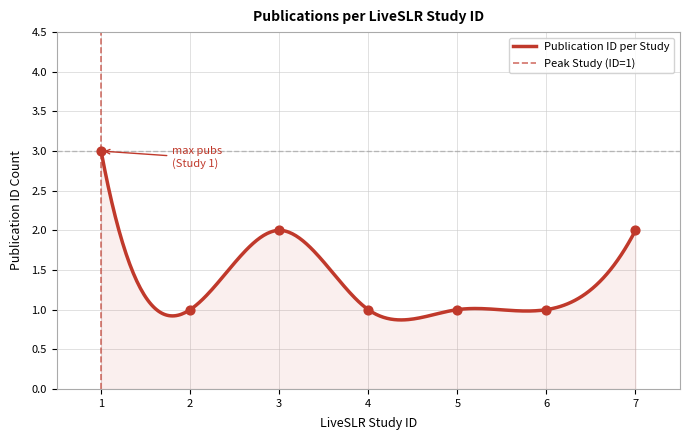

What is the change in value from 3 to 5?

-1